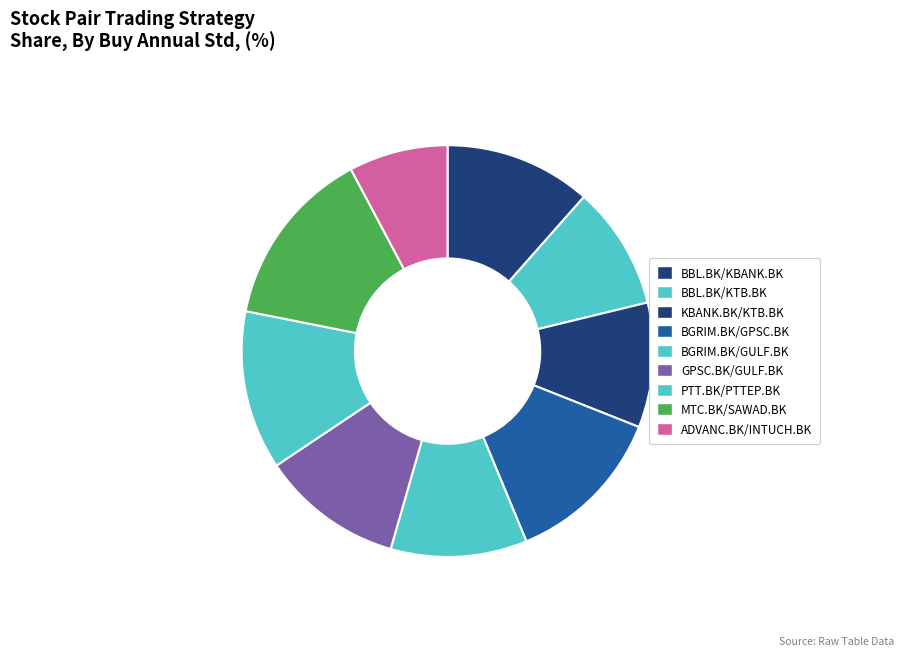

How many slices are in this pie chart?

9